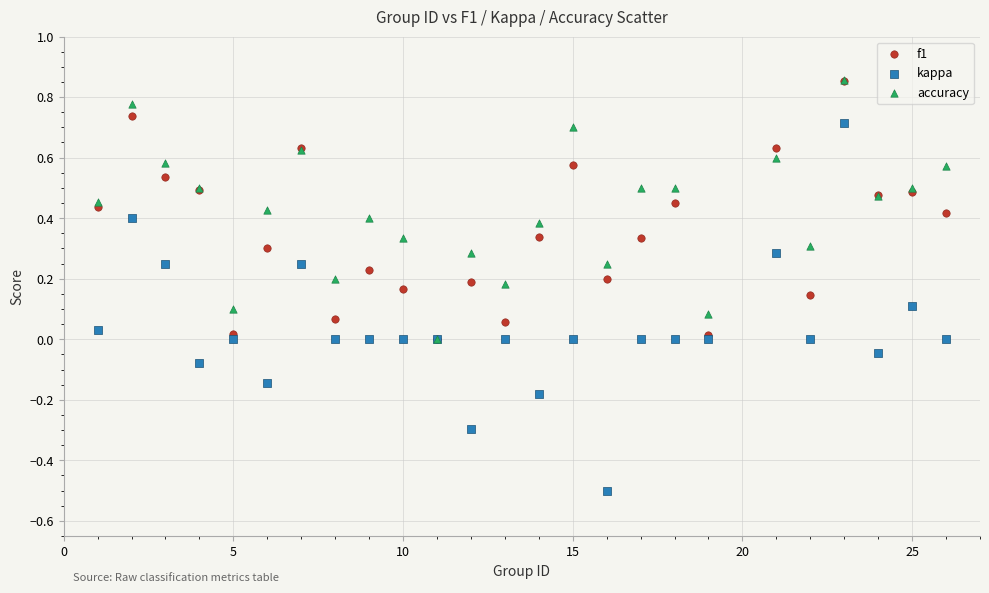

Which series has the widest spread of Y values?

kappa